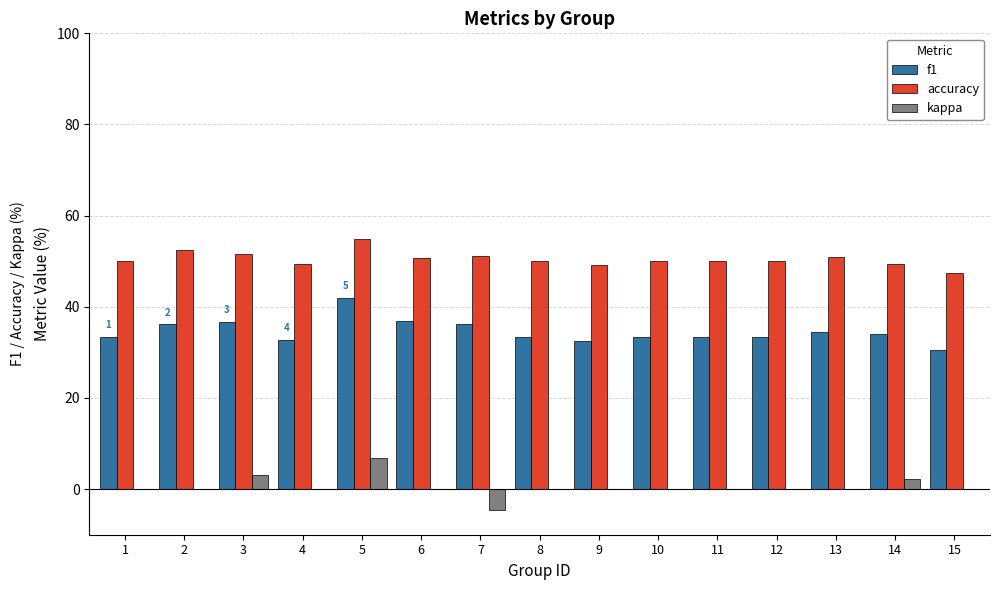

What is the average value of the kappa series?

0.5